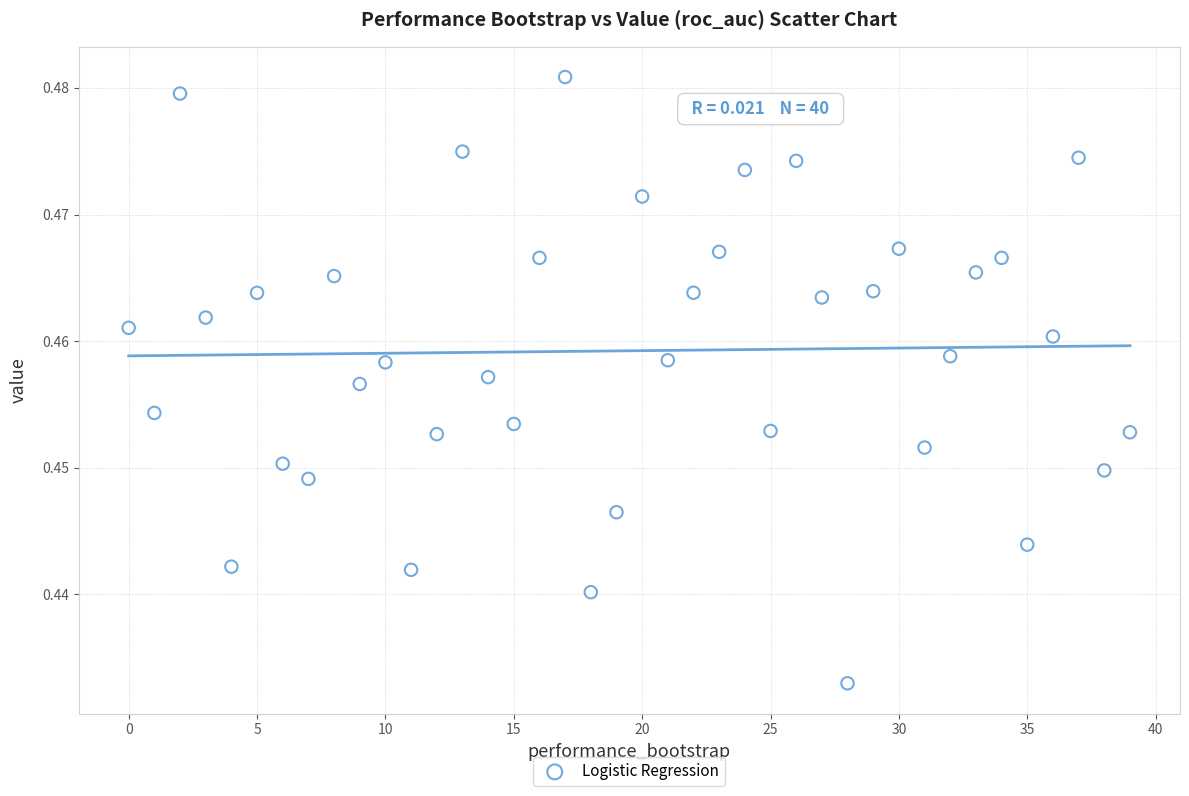

How many points are shown in the scatter plot?

40